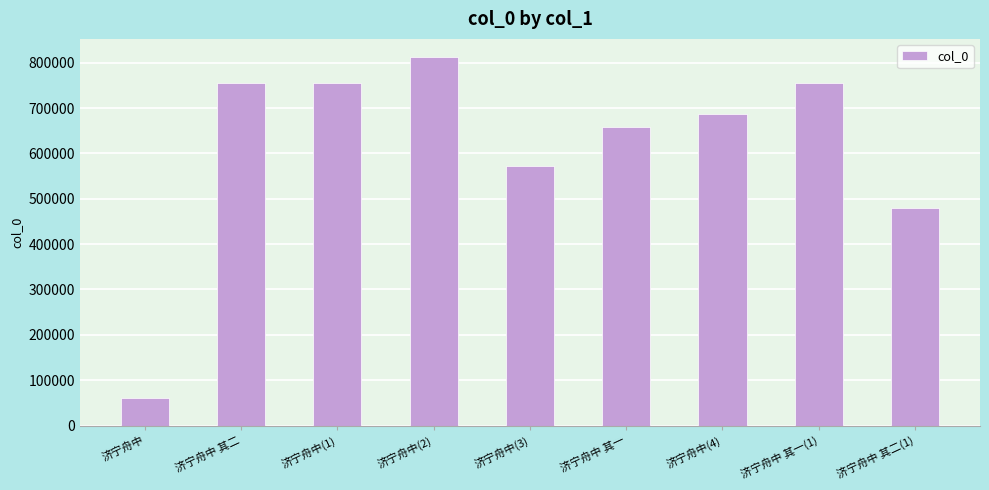

What is the maximum value shown in the chart?

811912